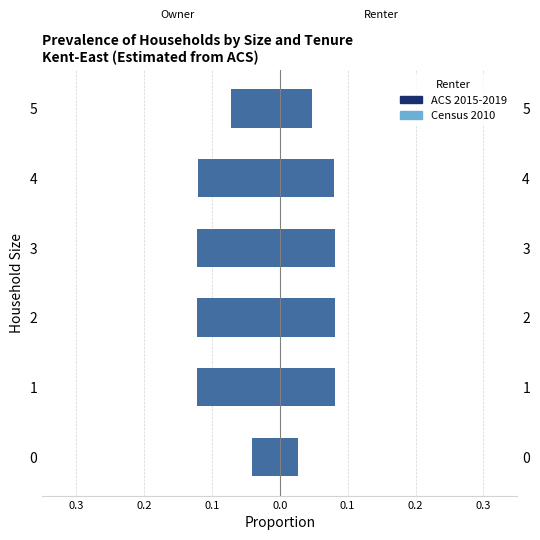

Does the chart contain stacked bars?

No